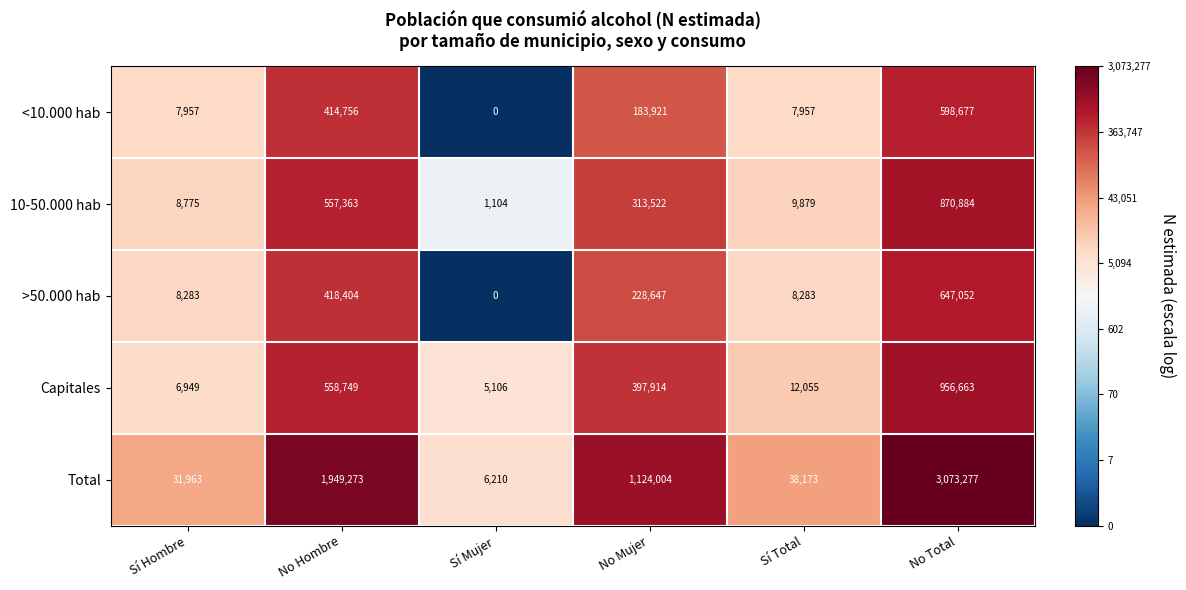

What is the sum of the <10.000 hab values at Sí Hombre and No Mujer?

191878